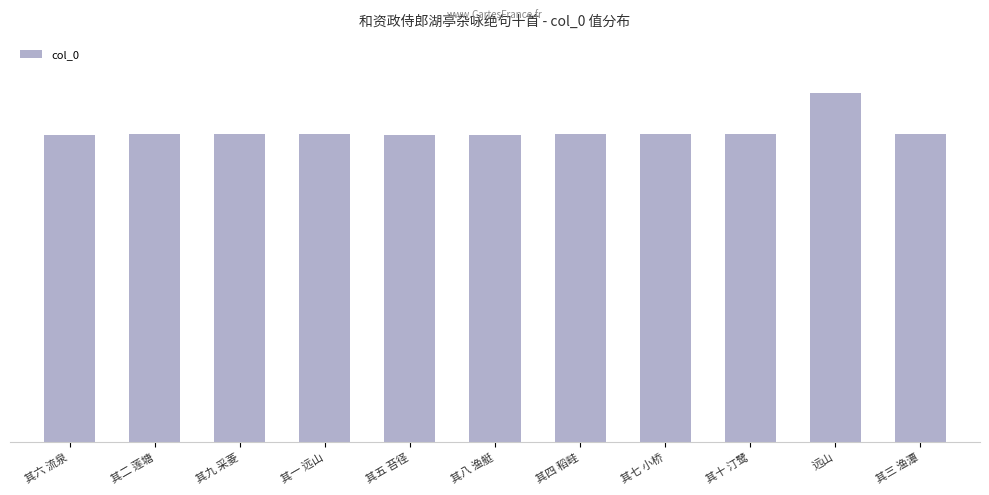

Are the bars horizontal?

No